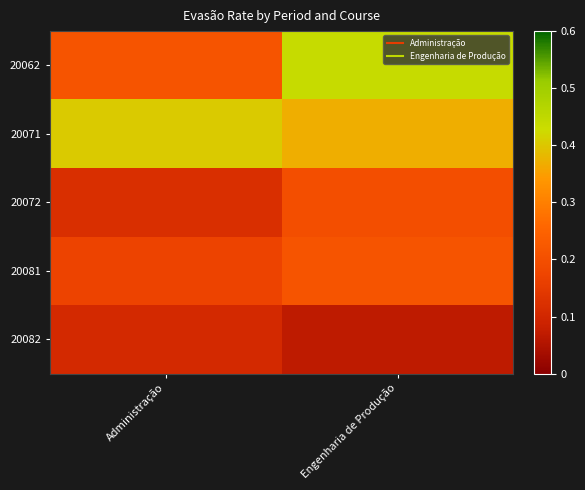

At how many categories does at least one series exceed 0?

2